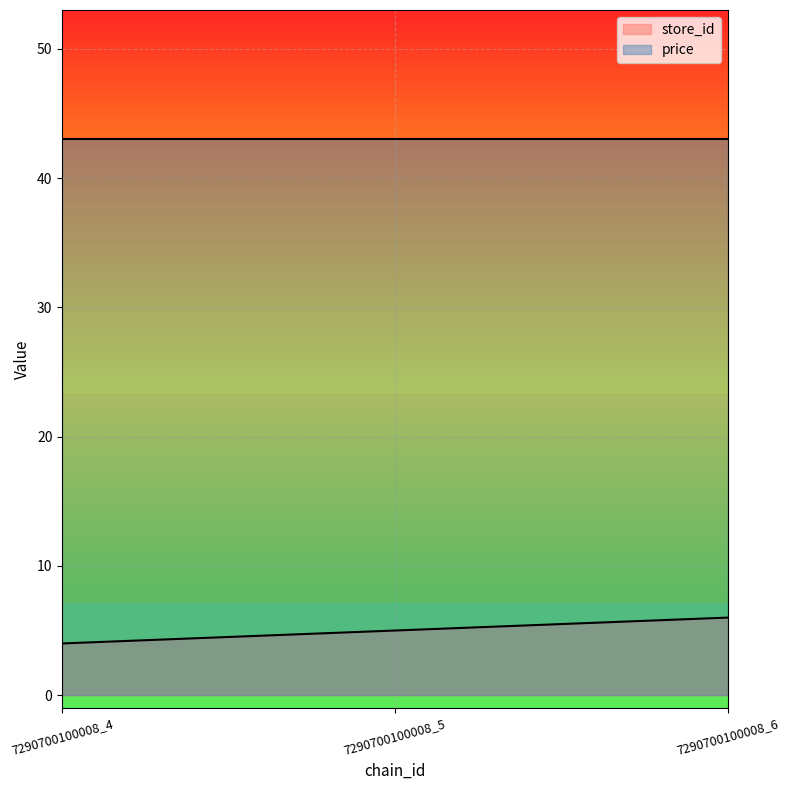

At how many categories does at least one series exceed 30?

3